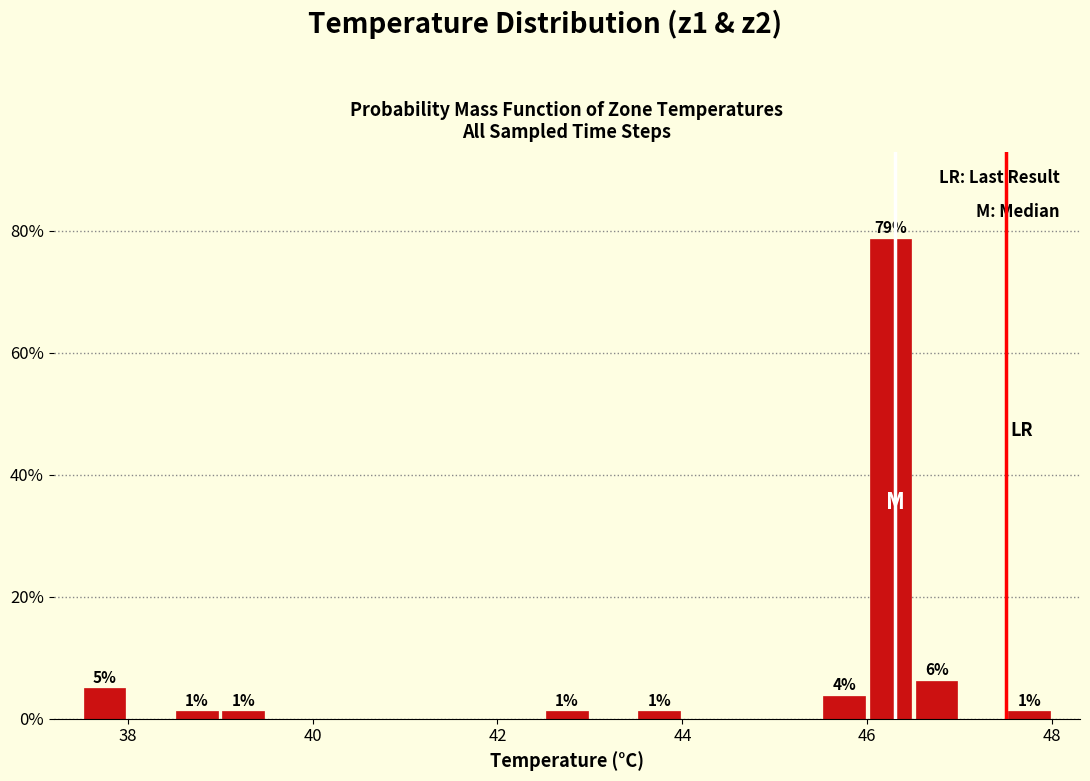

Around what value on the x-axis is the tallest bar? Give the approximate position of its centre, as read against the axis.

46.2